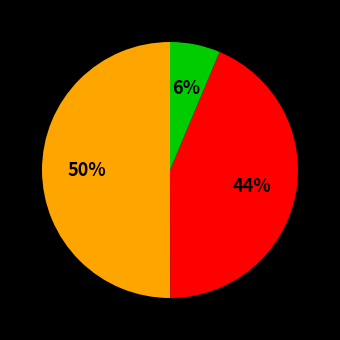

Count the number of slices in the pie.

3